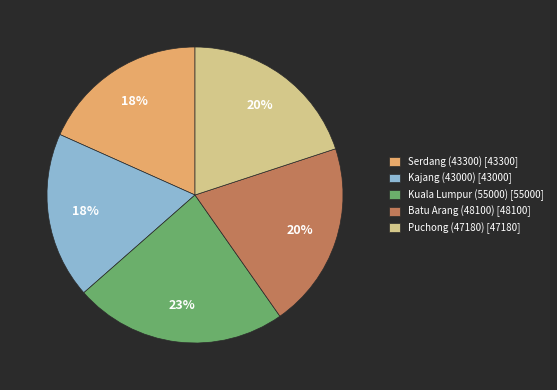

True or false: Kuala Lumpur (55000) accounts for 23% of the total.

True